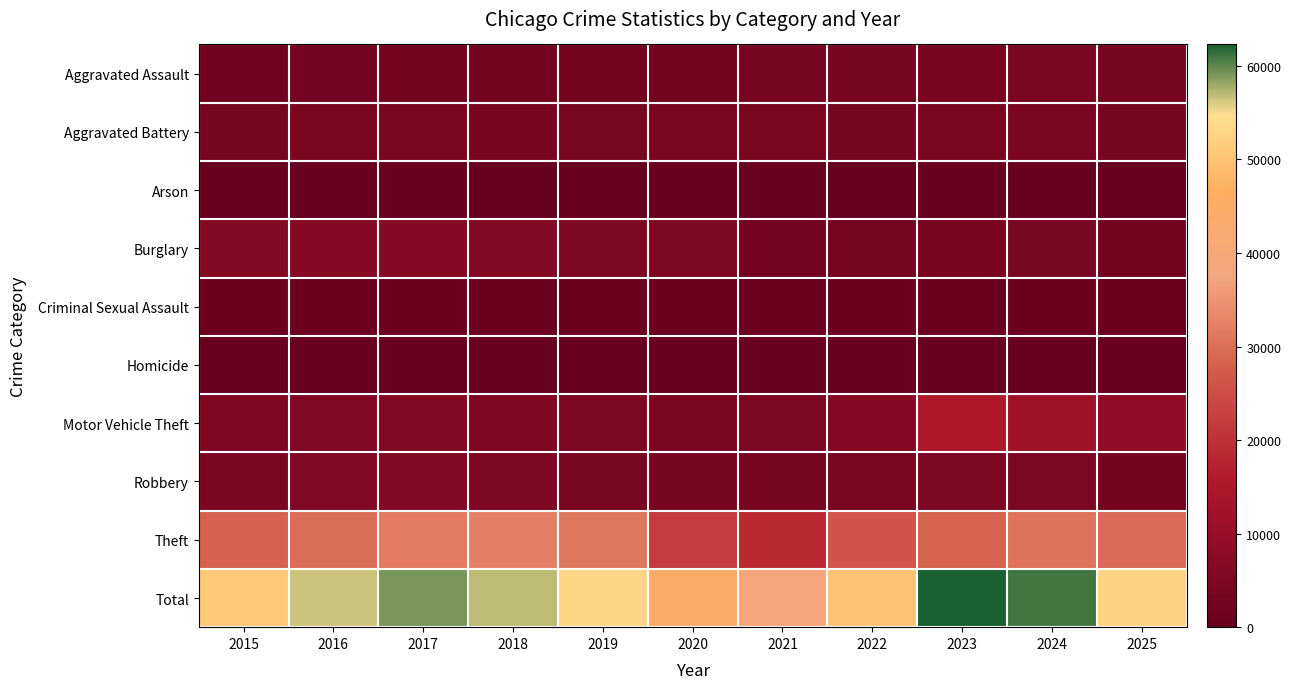

Reading right to left, what are all the values shown in this chart?

Aggravated Assault: 2025=3472	2024=4165	2023=3870	2022=3622	2021=3569	2020=3153	2019=3115	2018=3153	2017=3071	2016=2911	2015=2249
Aggravated Battery: 2025=3618	2024=4244	2023=4087	2022=3743	2021=4095	2020=4088	2019=3999	2018=3880	2017=4077	2016=4127	2015=3539
Arson: 2025=205	2024=269	2023=266	2022=203	2021=271	2020=285	2019=180	2018=182	2017=248	2016=277	2015=219
Burglary: 2025=3117	2024=3945	2023=3841	2022=3765	2021=2808	2020=4803	2019=4776	2018=5888	2017=6744	2016=6628	2015=6098
Criminal Sexual Assault: 2025=903	2024=916	2023=992	2022=980	2021=914	2020=829	2019=1029	2018=1060	2017=1073	2016=1016	2015=944
Homicide: 2025=216	2024=313	2023=338	2022=358	2021=392	2020=393	2019=258	2018=284	2017=360	2016=353	2015=248
Motor Vehicle Theft: 2025=8442	2024=11676	2023=15517	2022=6872	2021=4815	2020=4542	2019=4694	2018=5061	2017=5895	2016=5449	2015=5028
Robbery: 2025=3169	2024=4747	2023=4856	2022=4182	2021=3508	2020=3712	2019=3920	2018=4951	2017=5738	2016=5566	2015=4350
Theft: 2025=29460	2024=30589	2023=28533	2022=26184	2021=18392	2020=22144	2019=31143	2018=32412	2017=31862	2016=30041	2015=28254
Total: 2025=52602	2024=60864	2023=62300	2022=49909	2021=38764	2020=43949	2019=53114	2018=56871	2017=59068	2016=56368	2015=50929